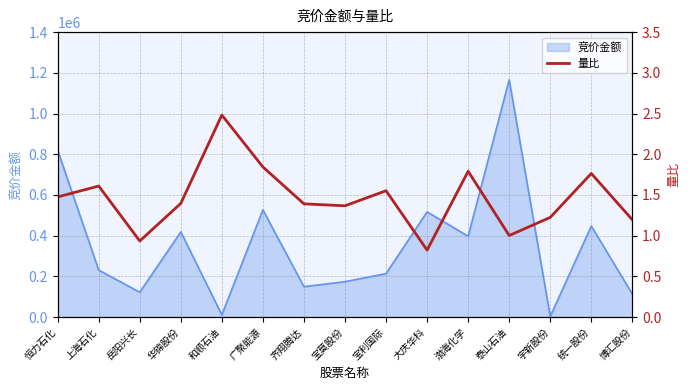

What value does the data have at 宝利国际?

1.6